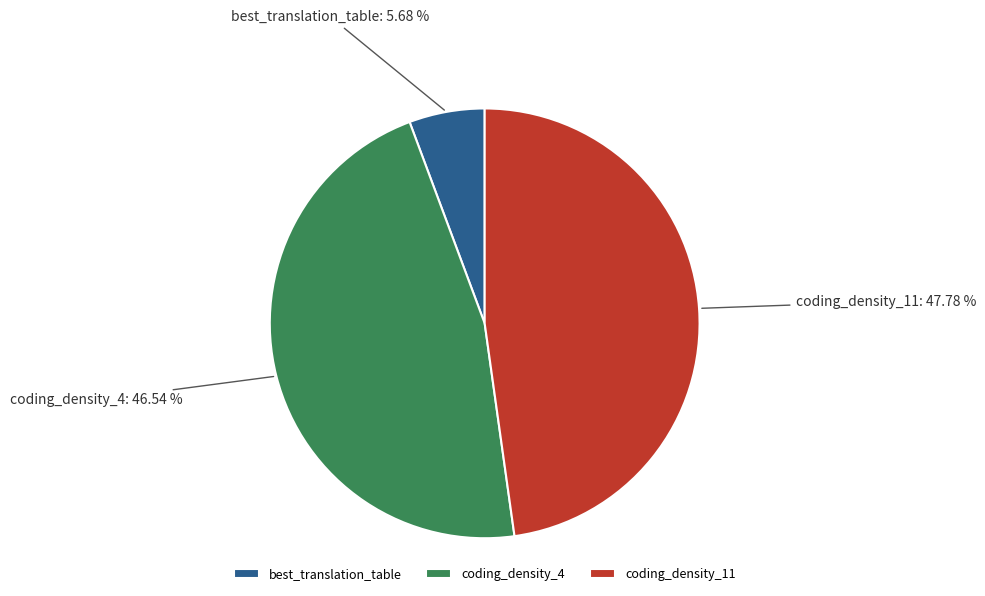

To the nearest percent, what is the difference between the best_translation_table and coding_density_4 slice percentages?

41%